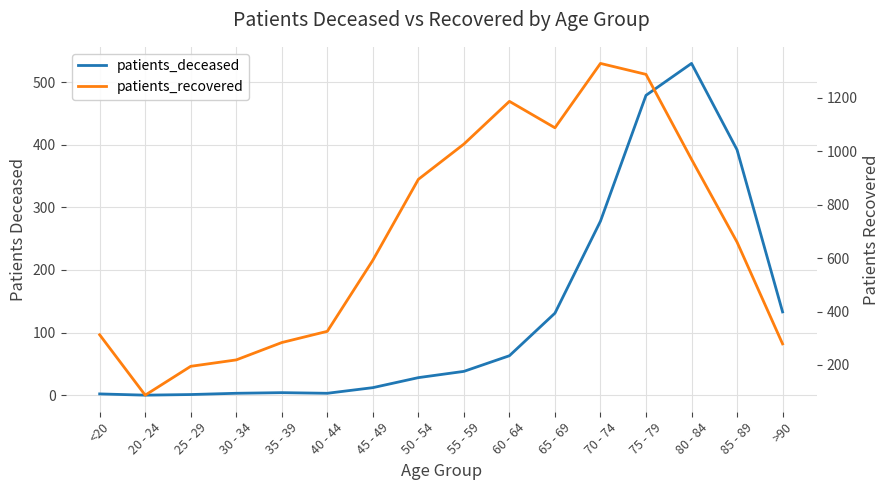

True or false: patients_recovered has a value of 313 at <20.

True